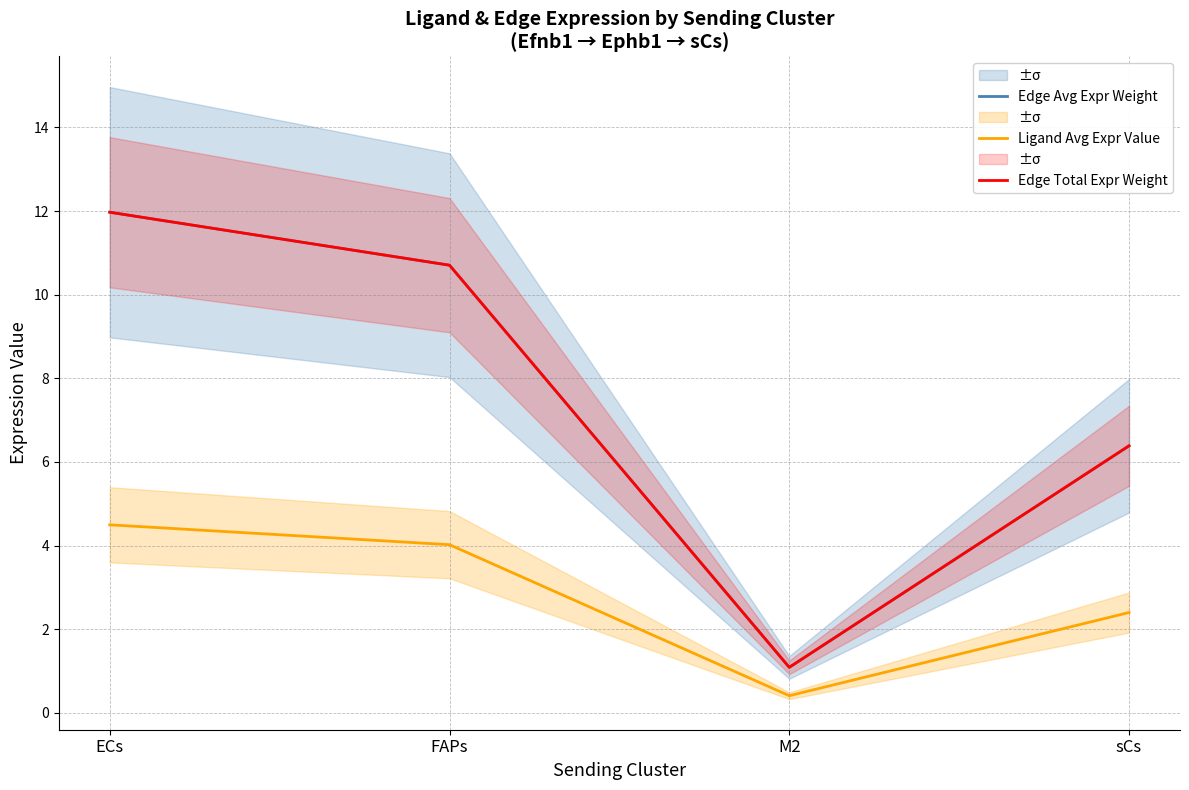

In Edge Avg Expr Weight, how many points are lower than both neighbors (excluding endpoints)?

1